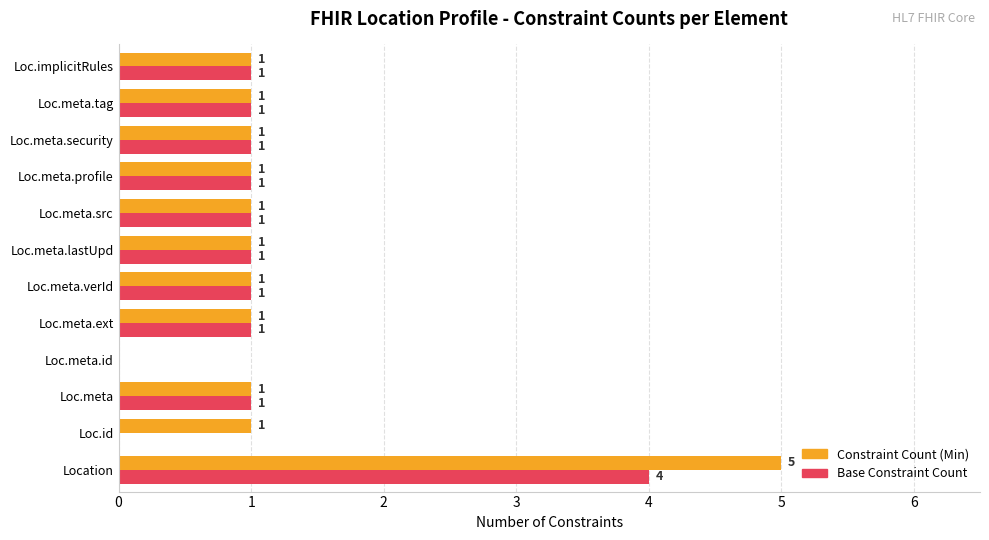

Which series has the largest total across all categories?

Constraint Count (Min)